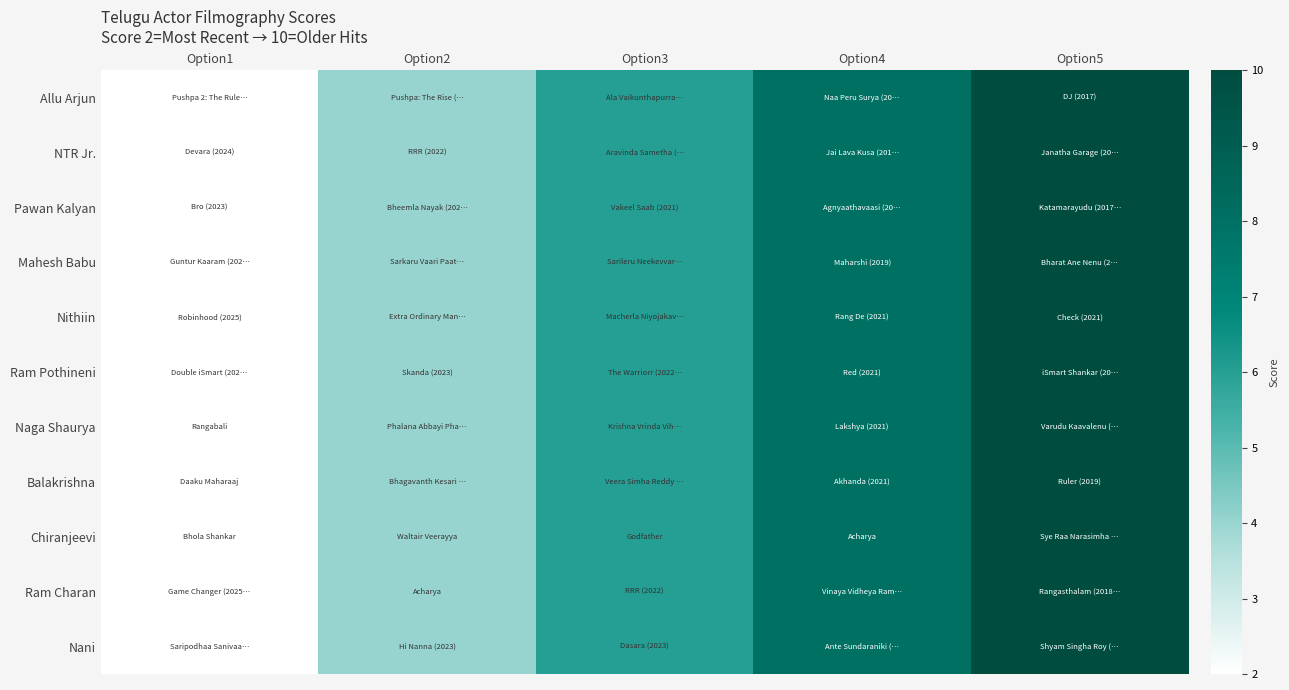

At which category is the sum across all series the highest?

Option5